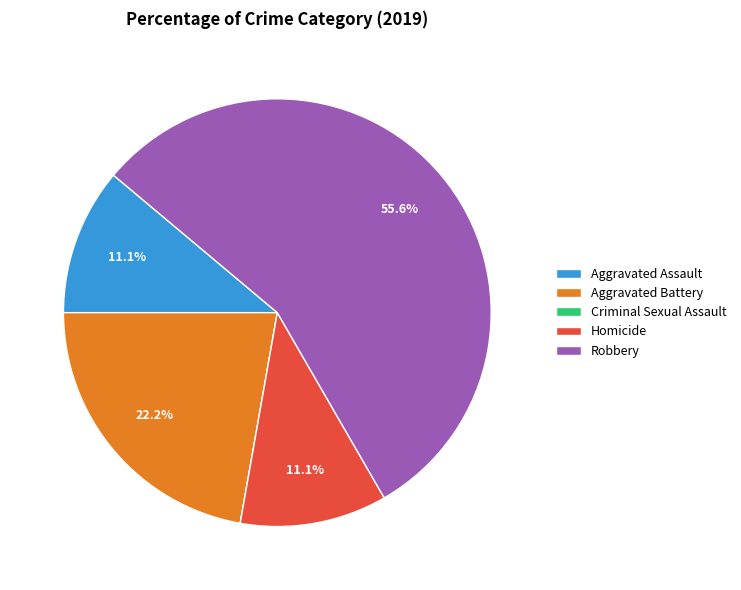

What percentage is the Homicide slice, to the nearest percent?

11%